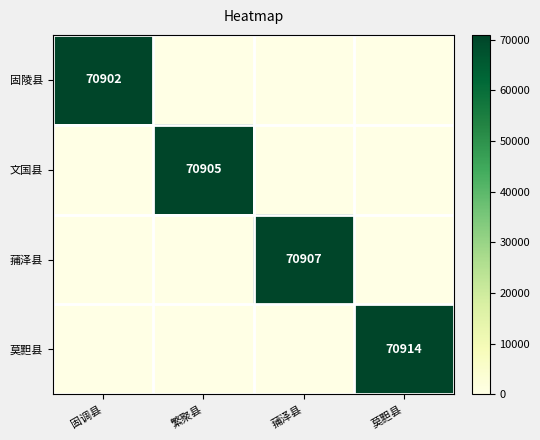

The 莫䵣县 series shows 70914 at 莫䵣县. True or false?

True